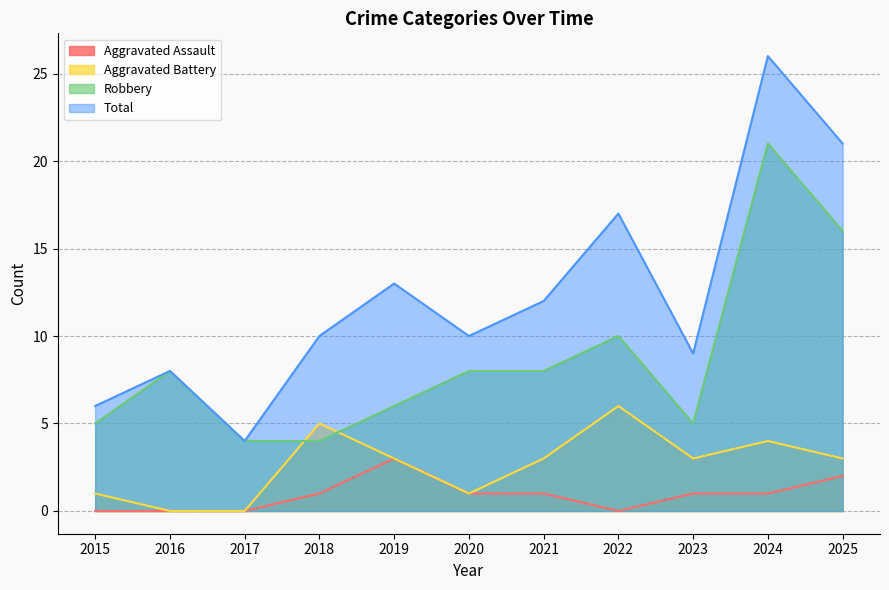

Which series has the largest total across all categories?

Total